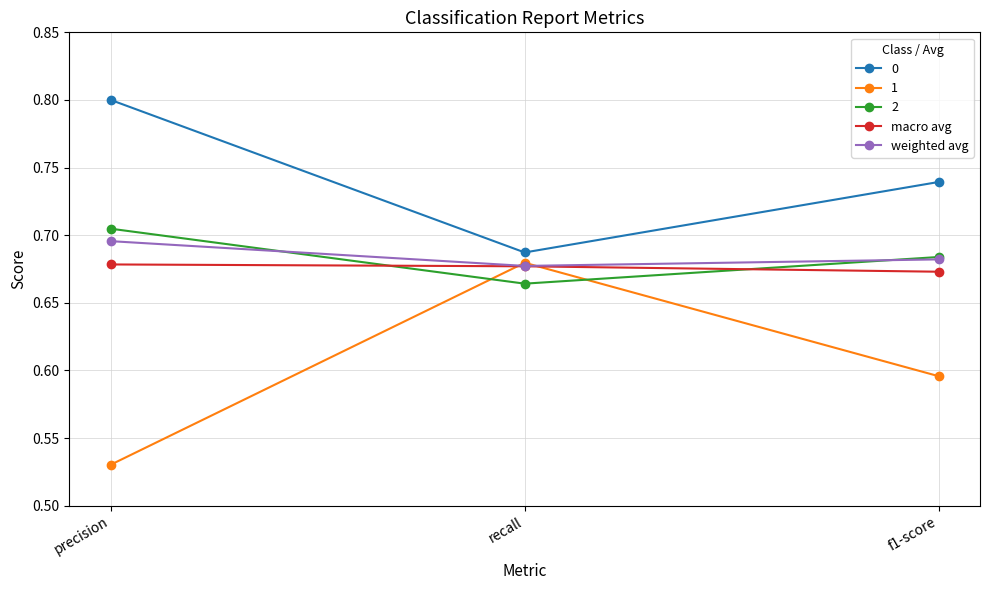

What is the label of the 3rd point from the left?

f1-score